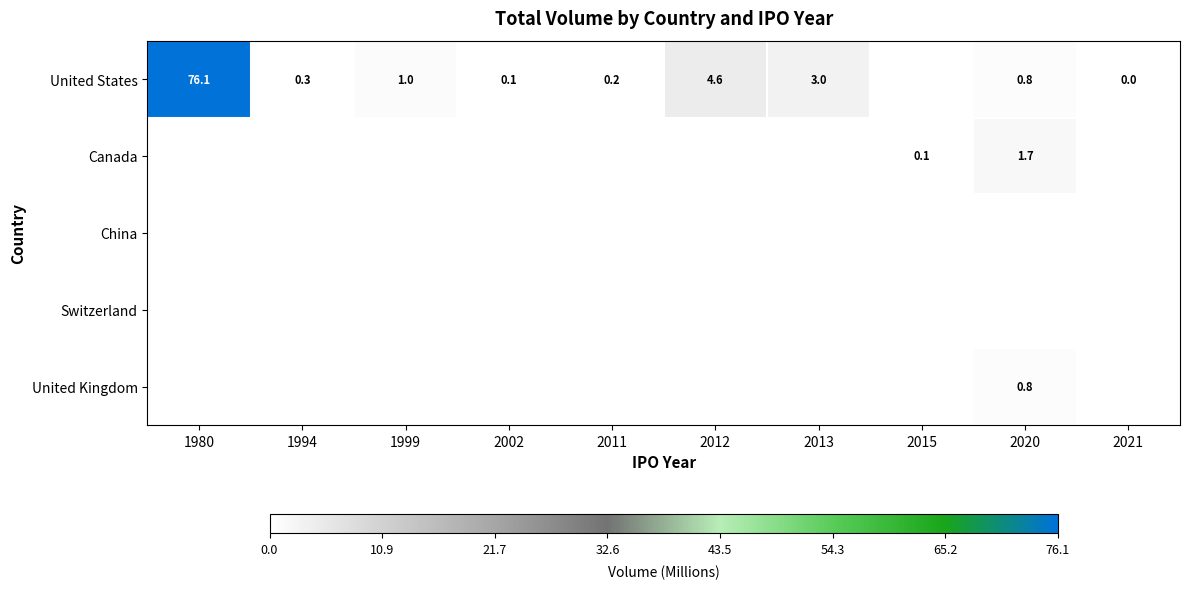

Which series has the widest spread of values?

United States